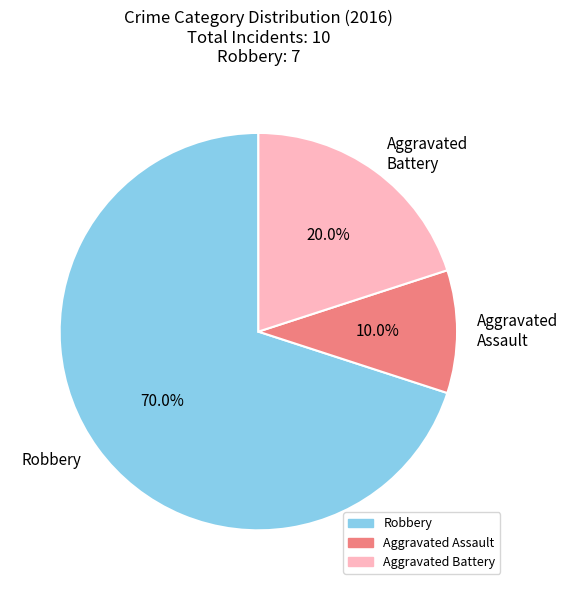

What portion of the pie excludes Robbery?

30.0%